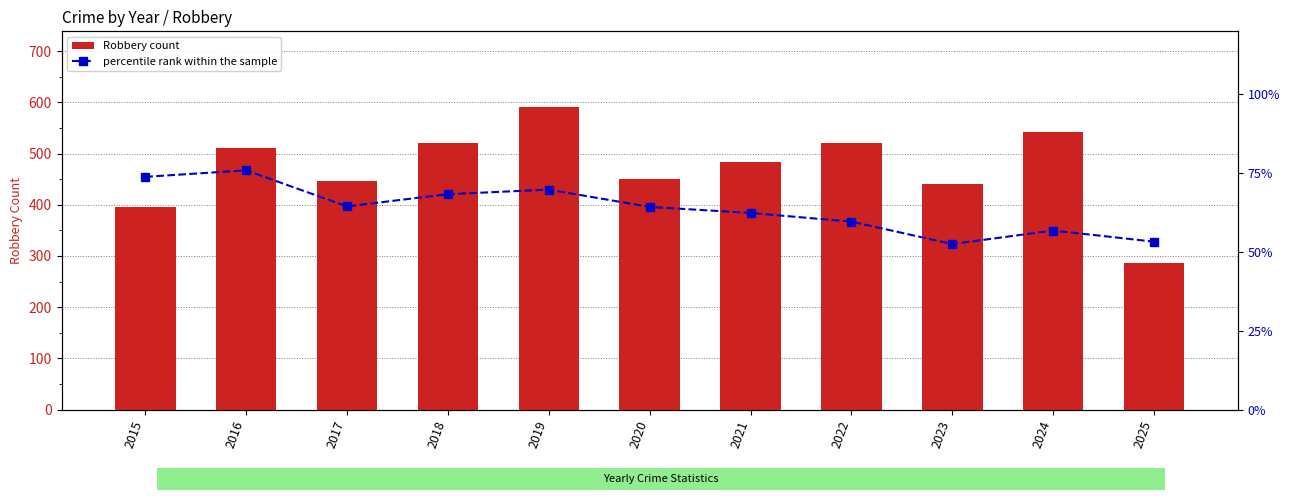

Between 2020 and 2021, which series saw the biggest shift?

Robbery count